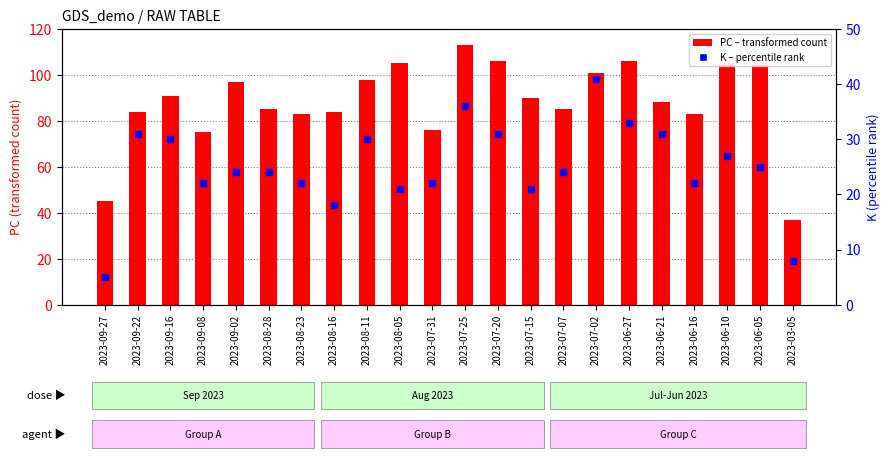

Rank the series by their maximum value, from highest to lowest.

PC (transformed count), K (percentile rank)